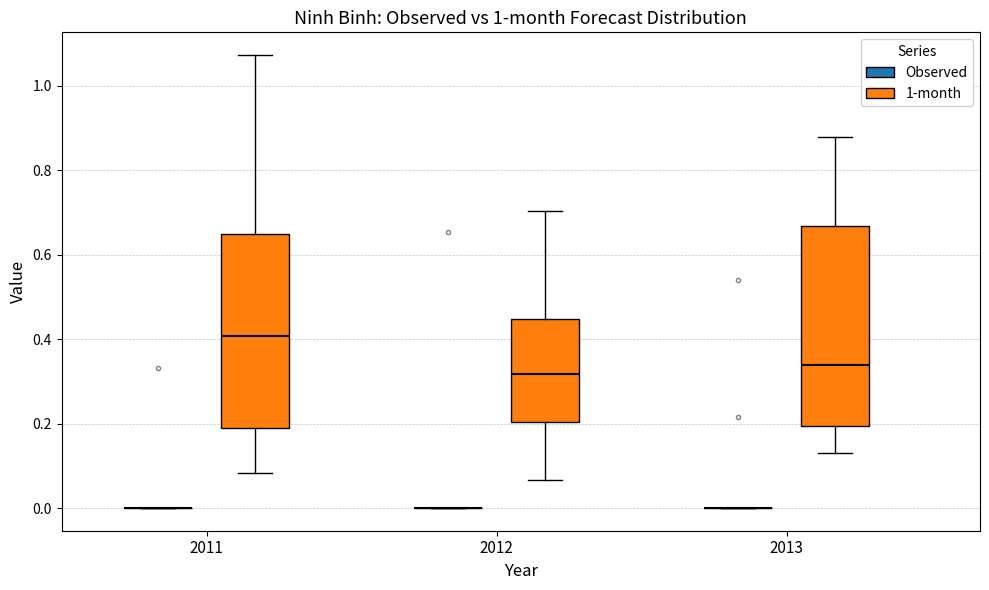

Reading left to right, read every box against the y-axis: the position of its median line, the range the box covers, and the ends of its whiskers. The values are not printed on the chart, so give them approximately, as read against the axis.

2011 (Observed): box collapsed to a line at 0.00, whiskers 0.00 to 0.00
2011 (1-month): median 0.40, box 0.18 to 0.64, whiskers 0.08 to 1.08
2012 (Observed): box collapsed to a line at 0.00, whiskers 0.00 to 0.00
2012 (1-month): median 0.32, box 0.20 to 0.44, whiskers 0.06 to 0.70
2013 (Observed): box collapsed to a line at 0.00, whiskers 0.00 to 0.00
2013 (1-month): median 0.34, box 0.20 to 0.66, whiskers 0.14 to 0.88